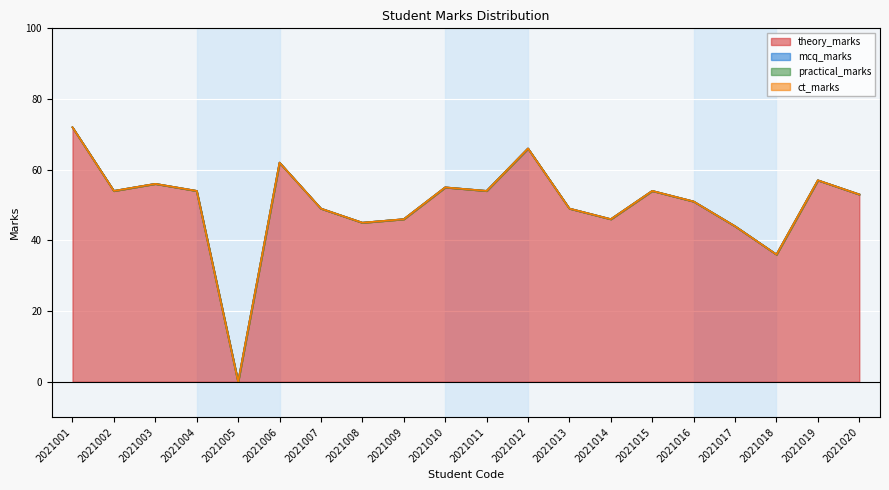

At 2021011, list the series in order from smallest to largest.

mcq_marks, practical_marks, ct_marks, theory_marks